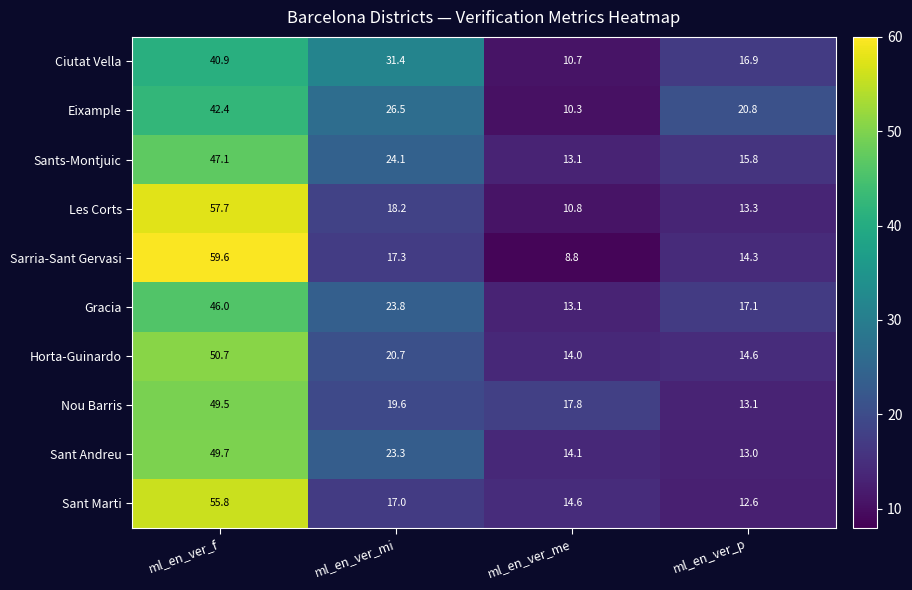

Which category has the highest value in the Sants-Montjuic series?

ml_en_ver_f